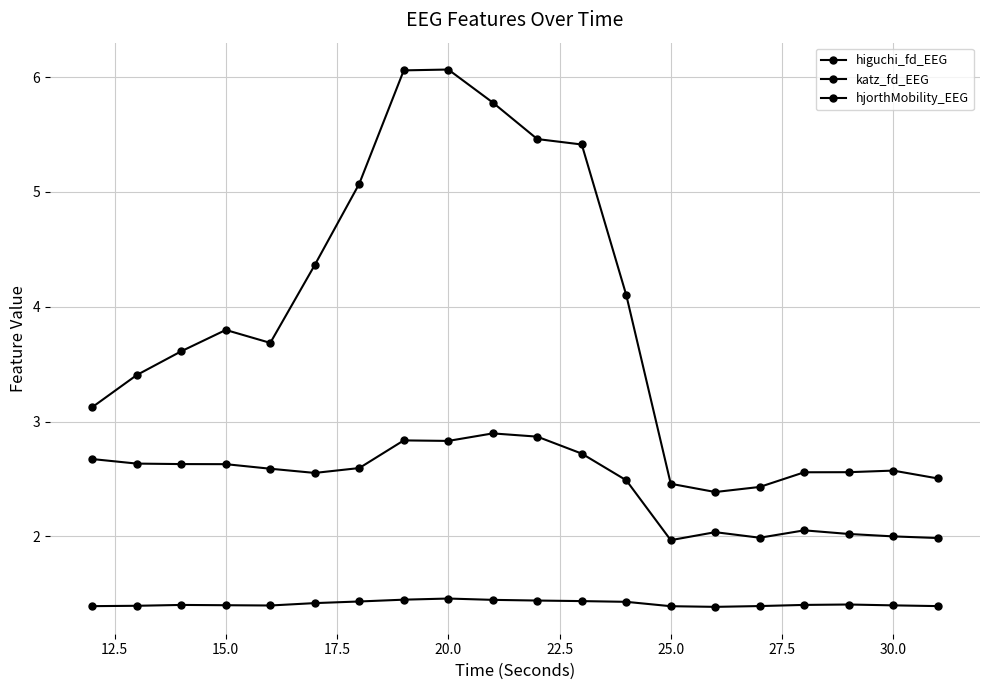

Reading right to left, transcribe all the data shown in this chart.

higuchi_fd_EEG: 1.4	1.4	1.4	1.4	1.4	1.4	1.4	1.4	1.4	1.4	1.4	1.5	1.4	1.4	1.4	1.4	1.4	1.4	1.4	1.4
katz_fd_EEG: 2.0	2.0	2.0	2.1	2.0	2.0	2.0	2.5	2.7	2.9	2.9	2.8	2.8	2.6	2.6	2.6	2.6	2.6	2.6	2.7
hjorthMobility_EEG: 2.5	2.6	2.6	2.6	2.4	2.4	2.5	4.1	5.4	5.5	5.8	6.1	6.1	5.1	4.4	3.7	3.8	3.6	3.4	3.1